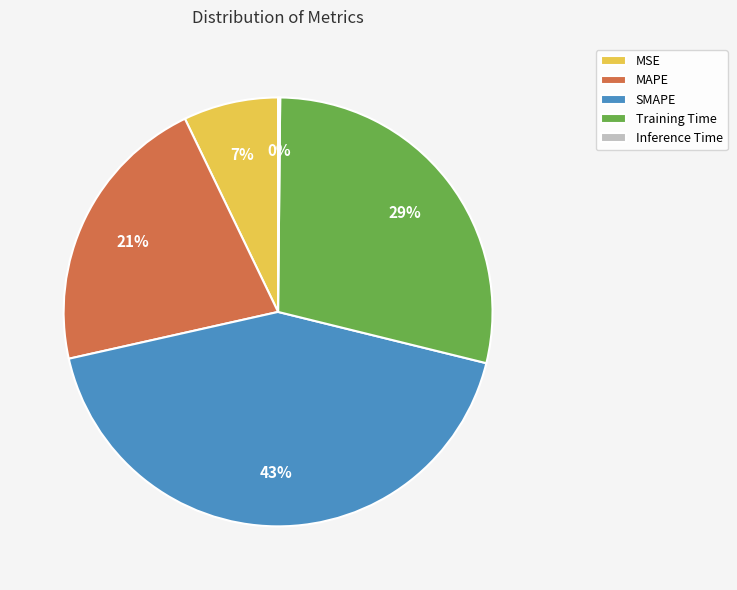

To the nearest percent, what is the average slice percentage?

20%